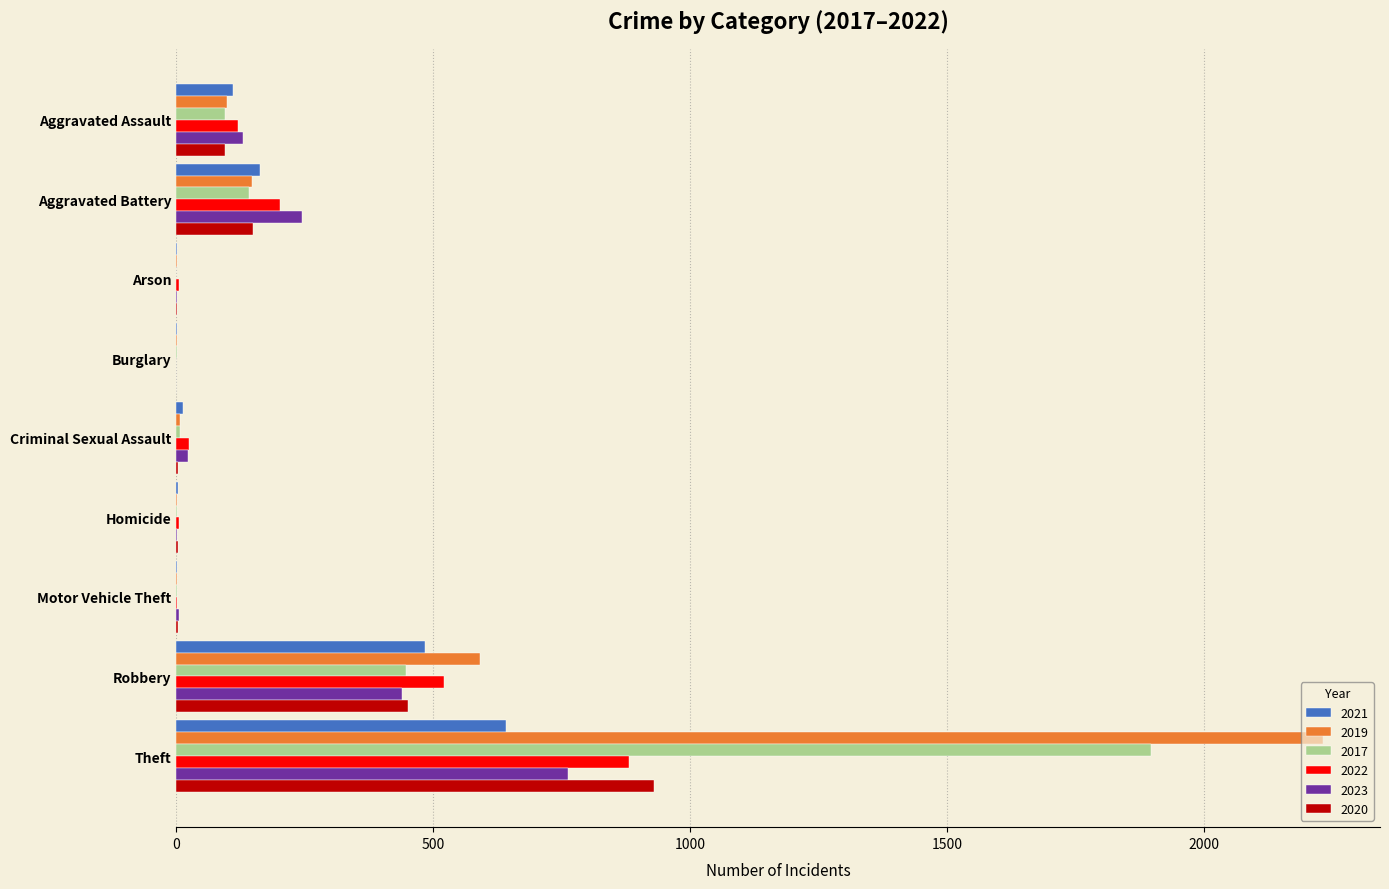

At which label is 2023 closest to 381?

Robbery